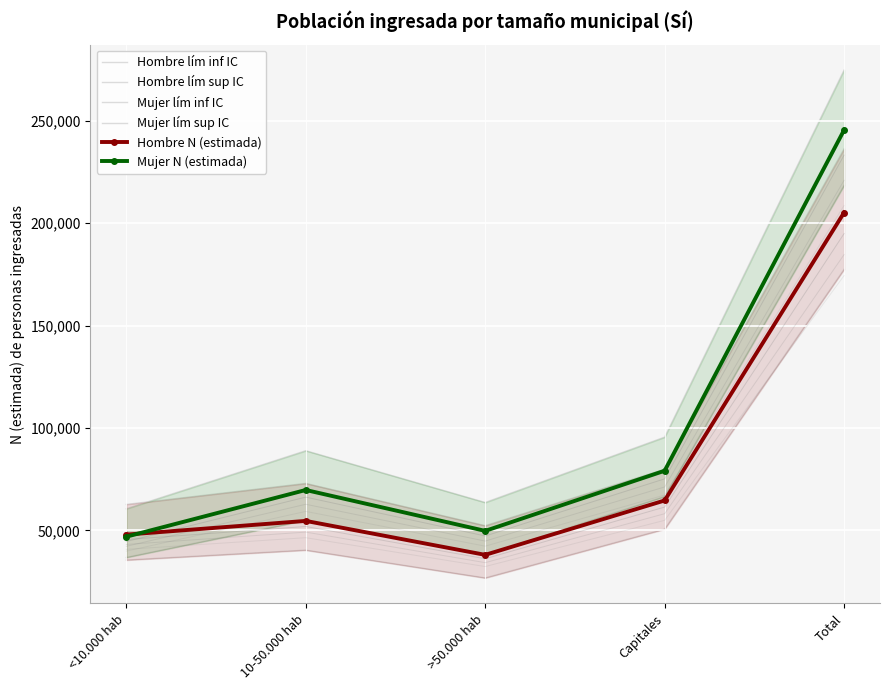

At which category is the sum across all series the highest?

Total